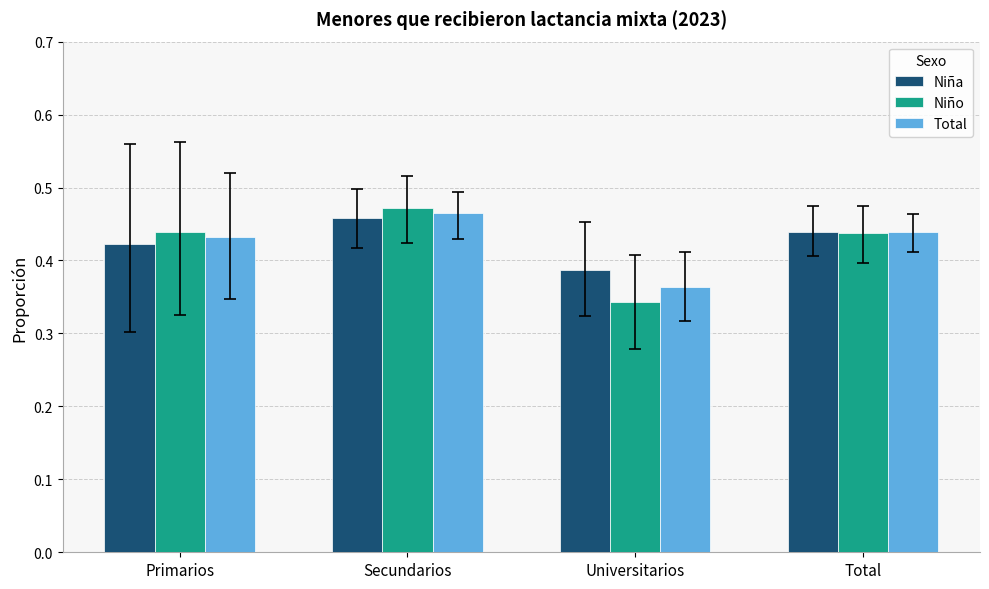

True or false: Niña has a value of 0.1 at Universitarios.

False